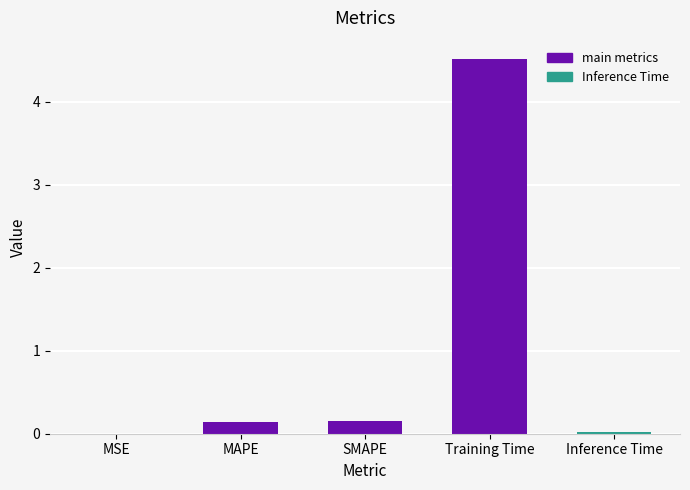

Between MSE and SMAPE, which is larger?

SMAPE